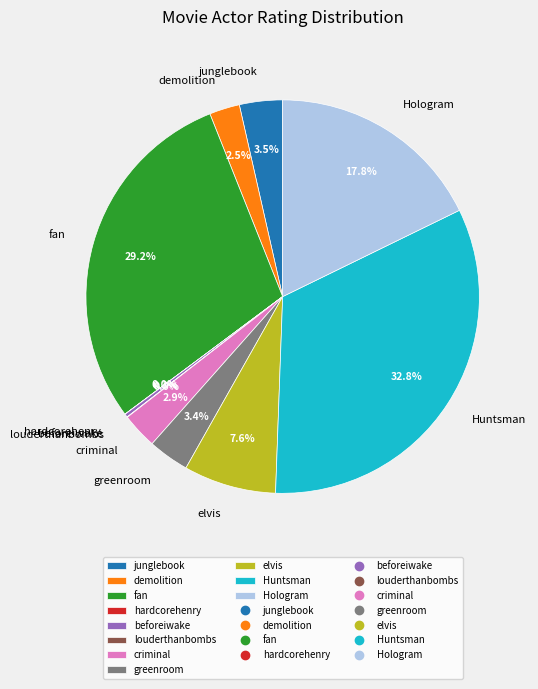

What is the largest slice in the pie chart?

Huntsman